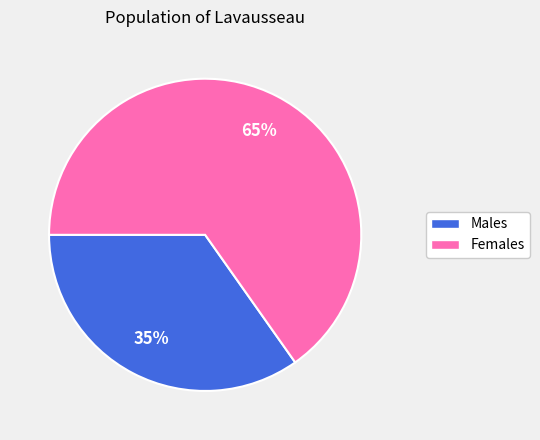

Is there a majority slice in this chart?

Yes